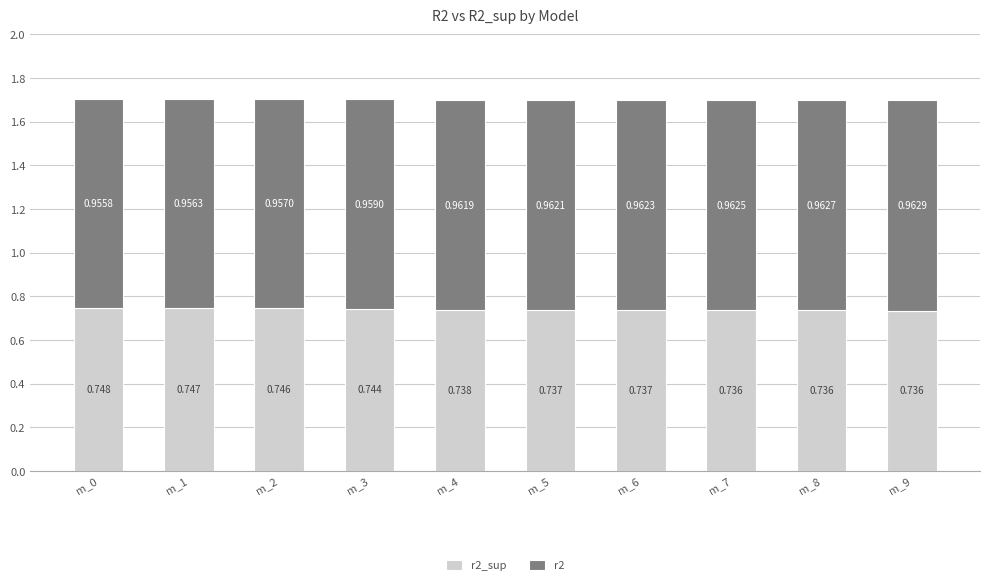

What are all the series names shown in the legend?

r2_sup, r2